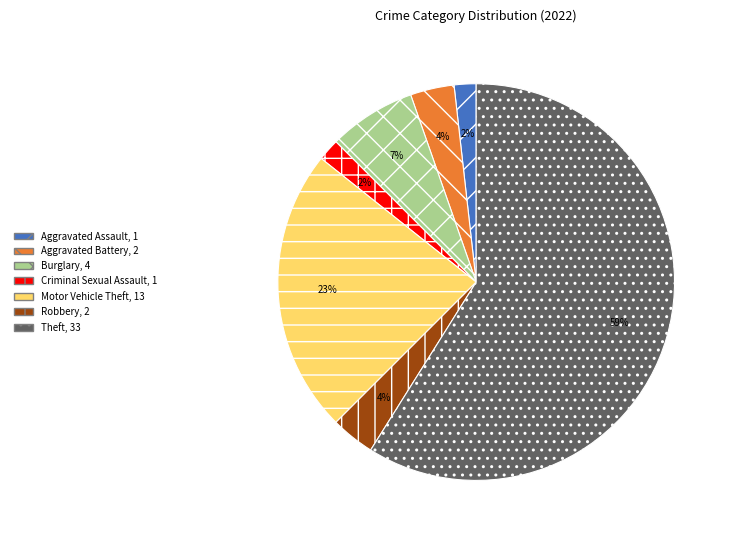

Is the sum of Motor Vehicle Theft and Theft greater than half?

Yes